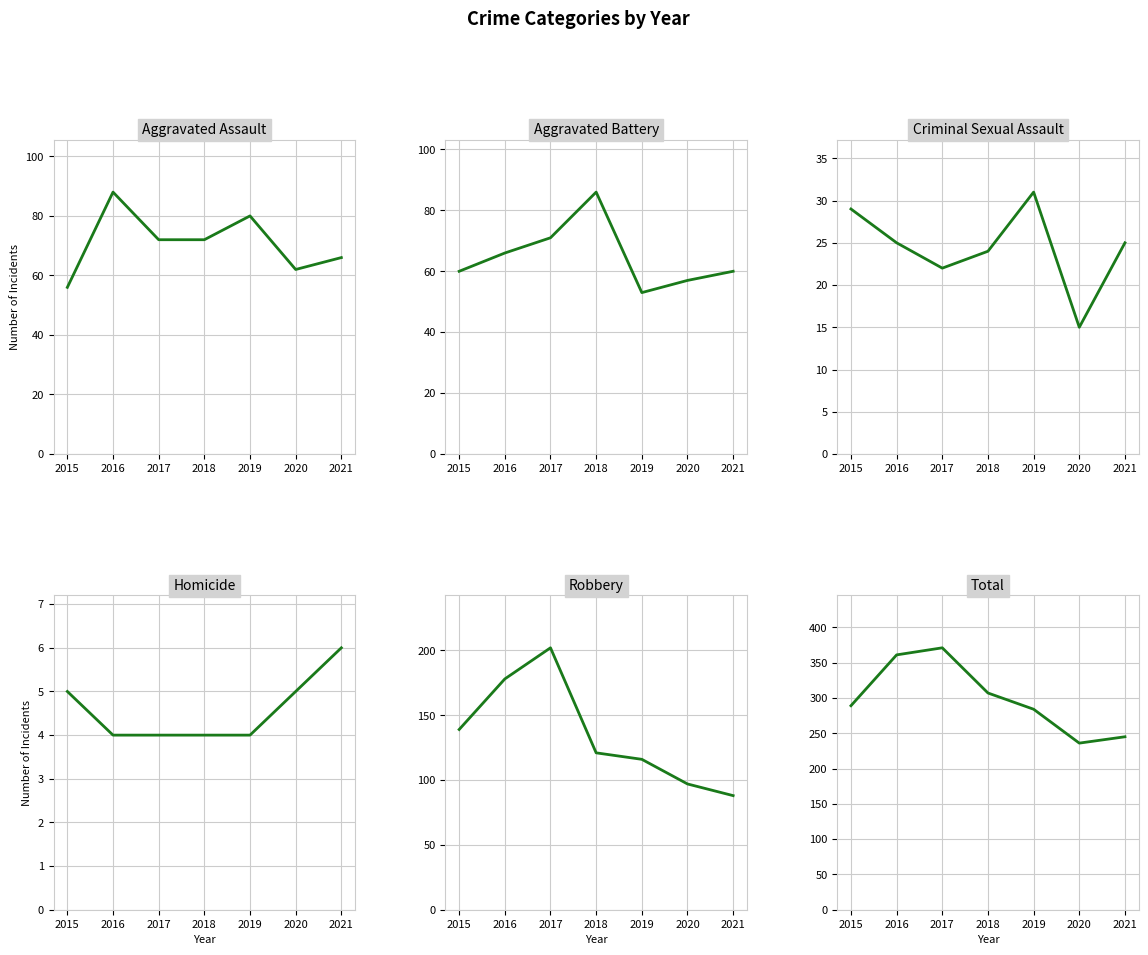

True or false: Robbery has a value of 116 at 2019.

True